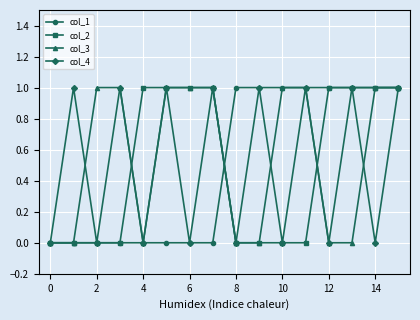

Count the number of data series in this chart.

4